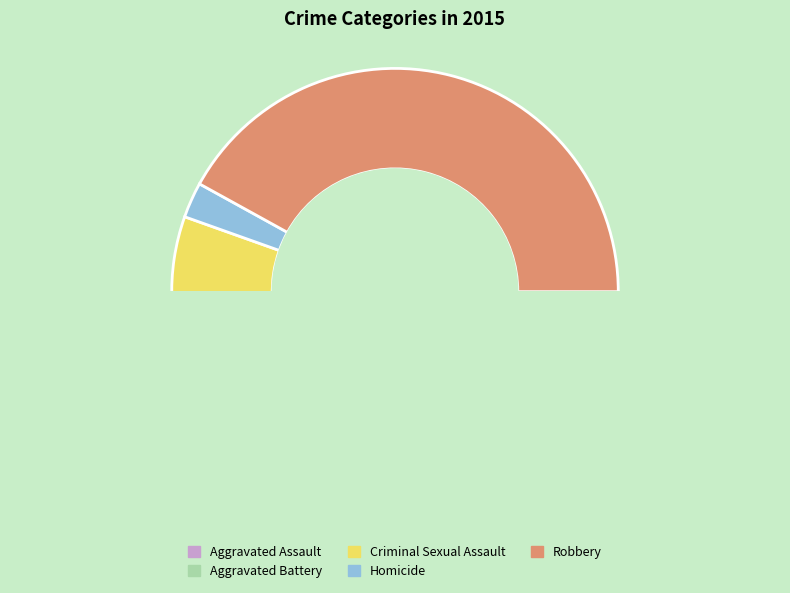

Do Aggravated Assault and Aggravated Battery together represent more than half of the pie?

No